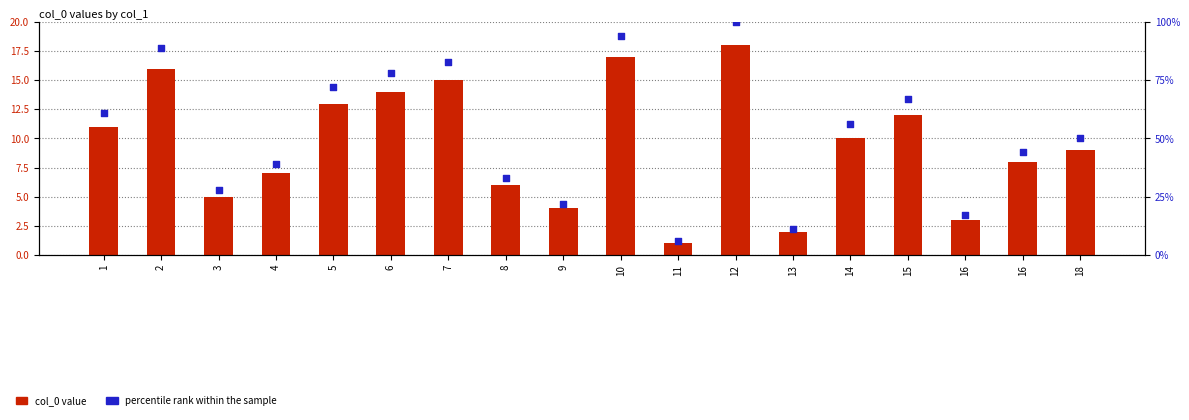

At which category is the sum across all series the highest?

12